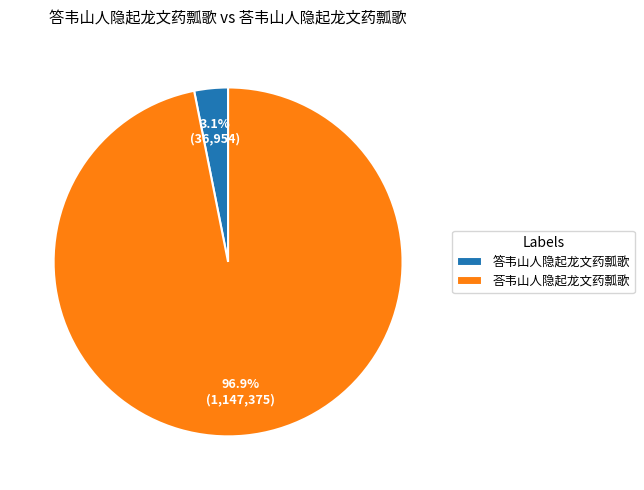

What percentage do 答韦山人隐起龙文药瓢歌 and 荅韦山人隐起龙文药瓢歌 together represent?

100.0%